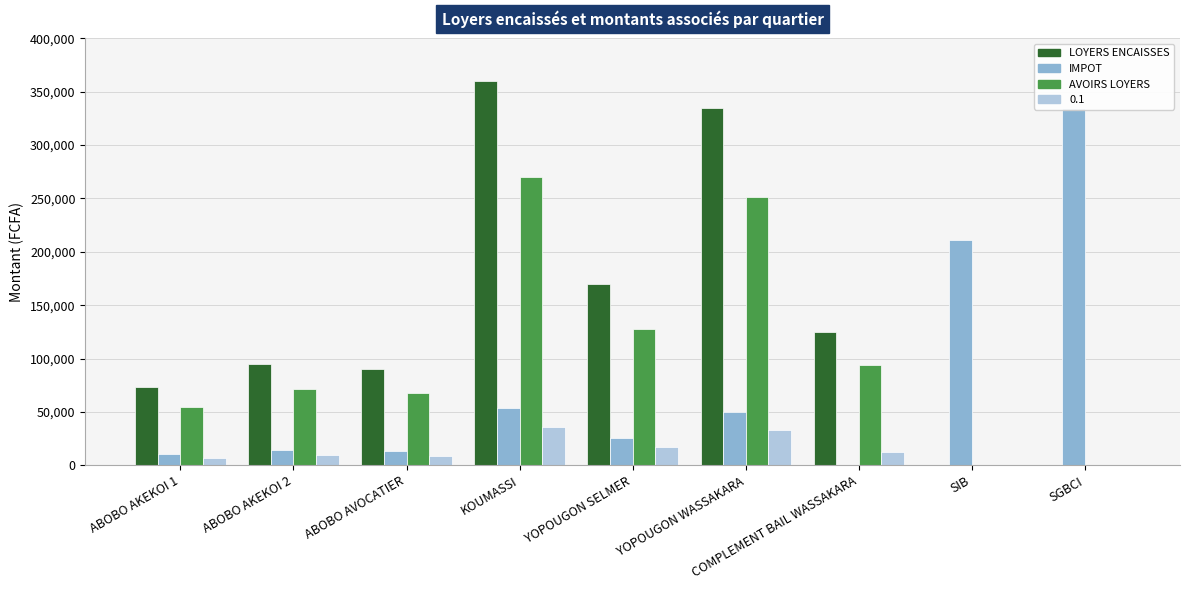

How many series are shown in this chart?

3